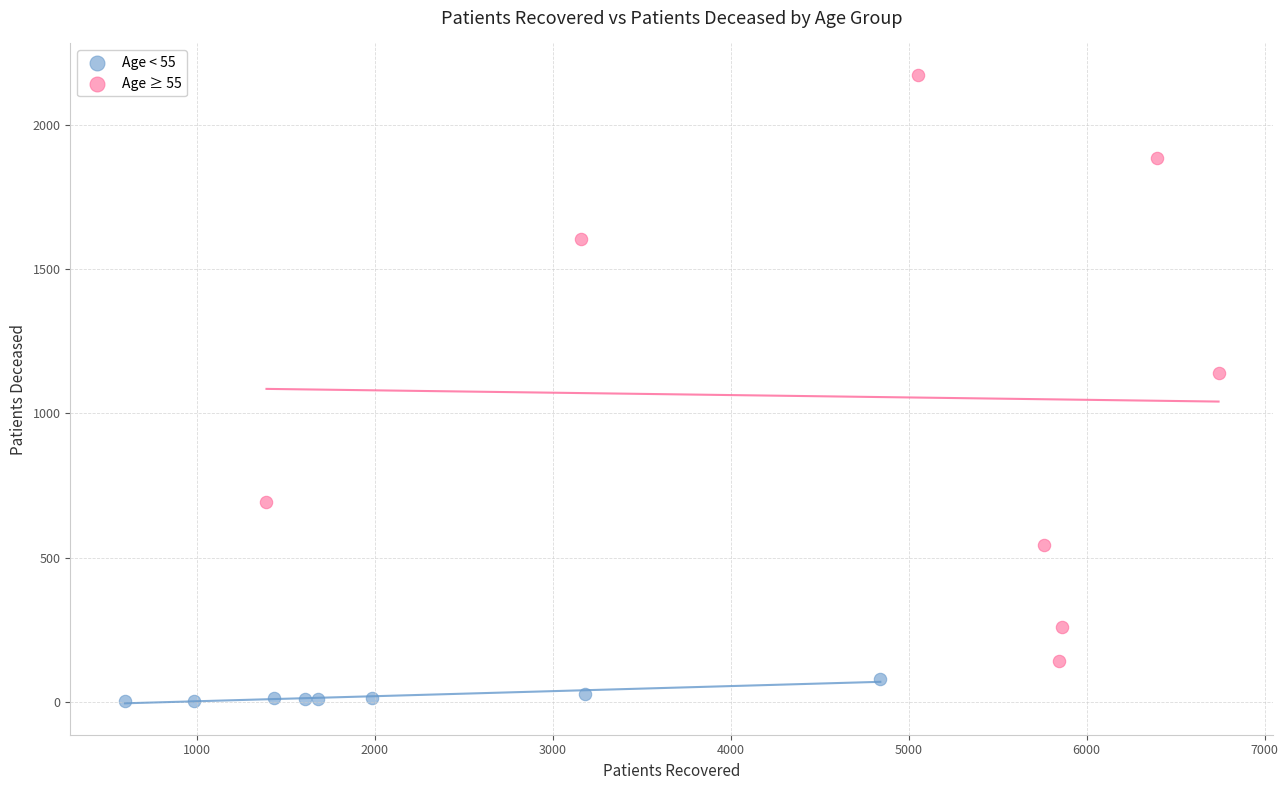

Which series has the widest spread of Y values?

Age ≥ 55